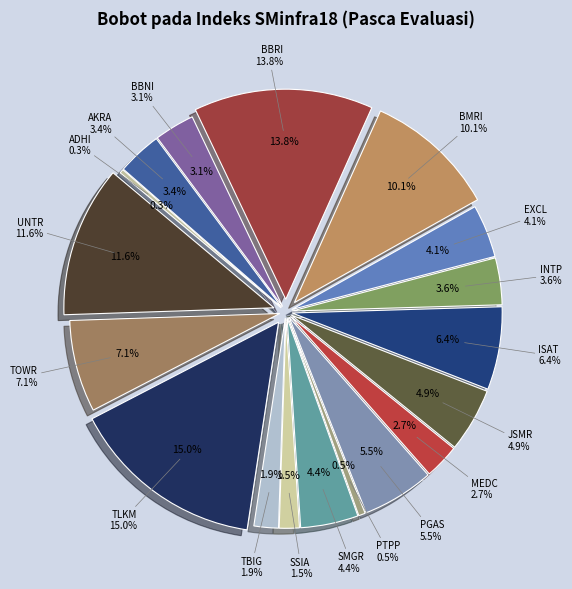

How many slices are in this pie chart?

18